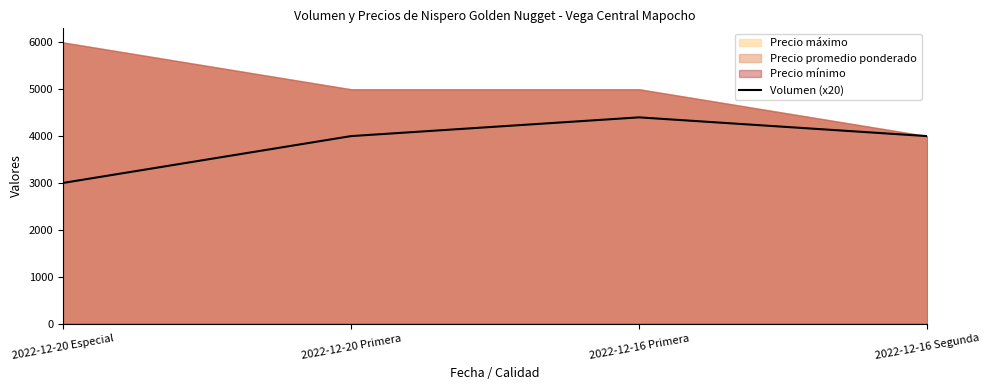

Rank the categories by value from highest to lowest.

2022-12-16 Primera, 2022-12-20 Primera, 2022-12-16 Segunda, 2022-12-20 Especial